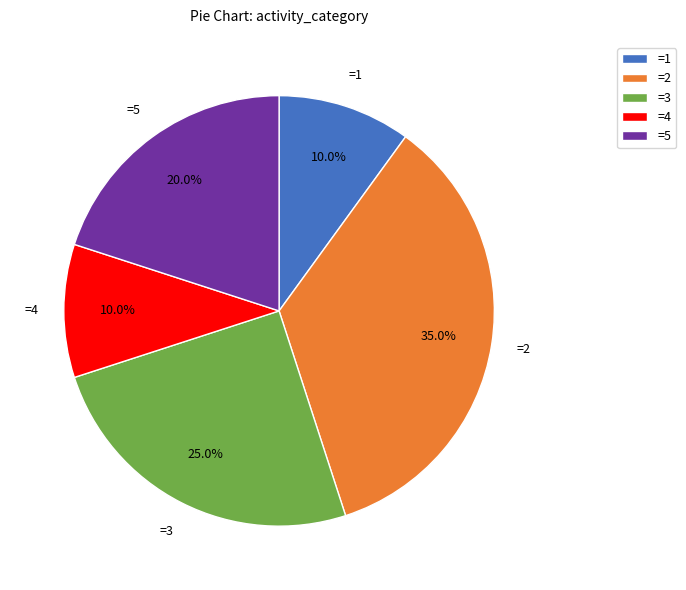

Which slice is the largest?

=2